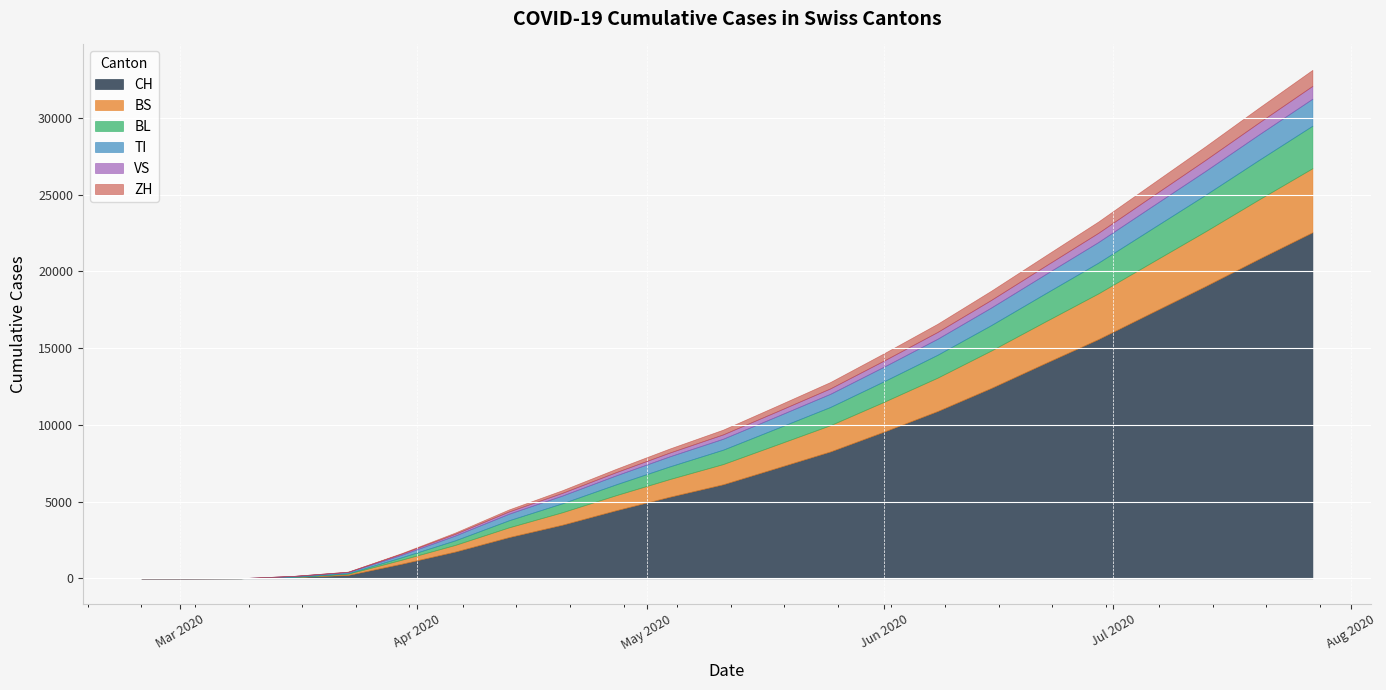

What are all the series names shown in the legend?

CH, BS, BL, TI, VS, ZH